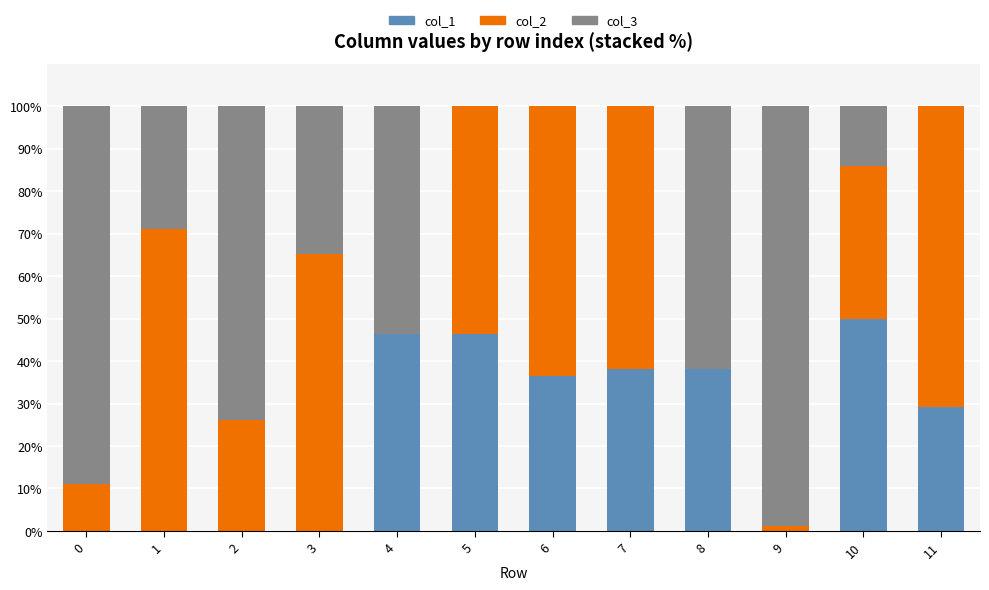

True or false: col_1 has a value of 52.4 at 6.

False